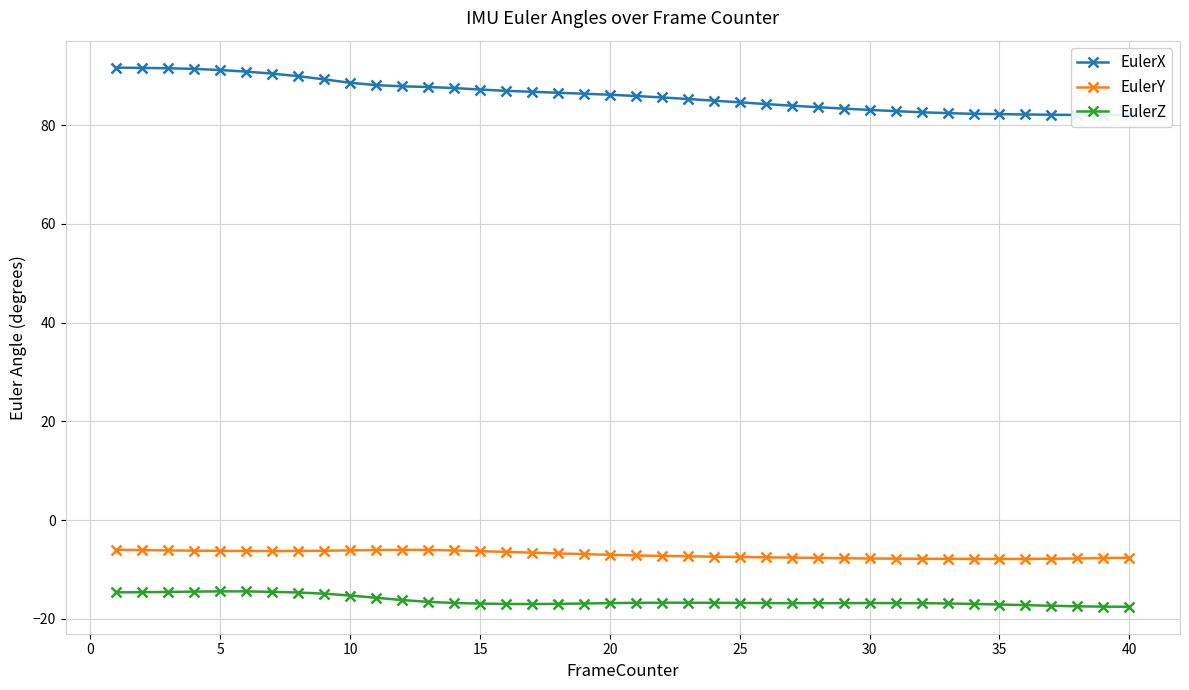

True or false: EulerZ has more than 1 points higher than both neighbors.

True